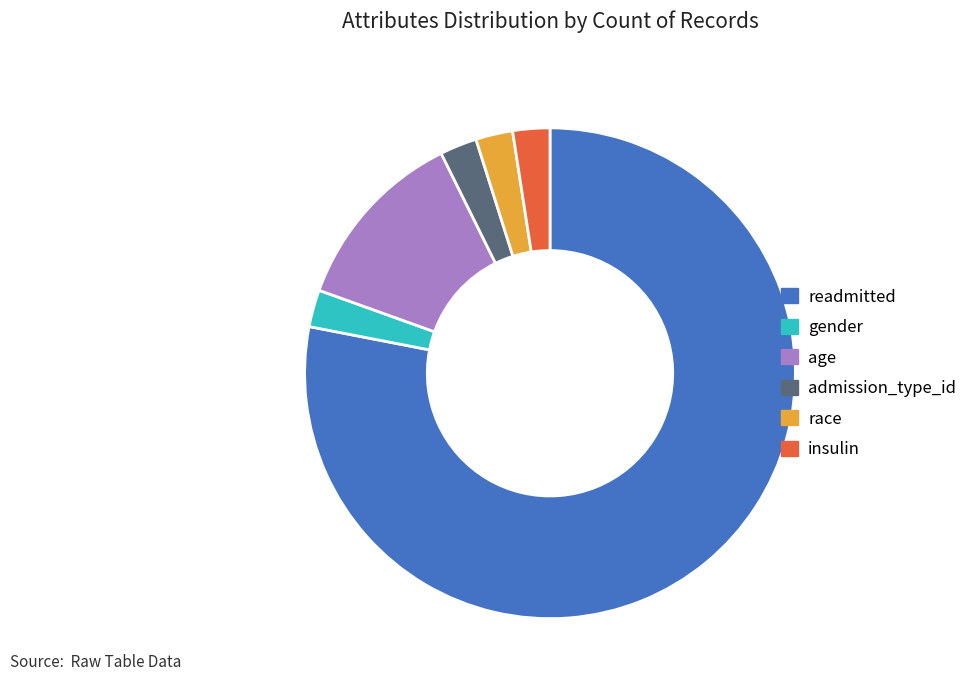

The admission_type_id slice represents 2% of the pie. True or false?

True